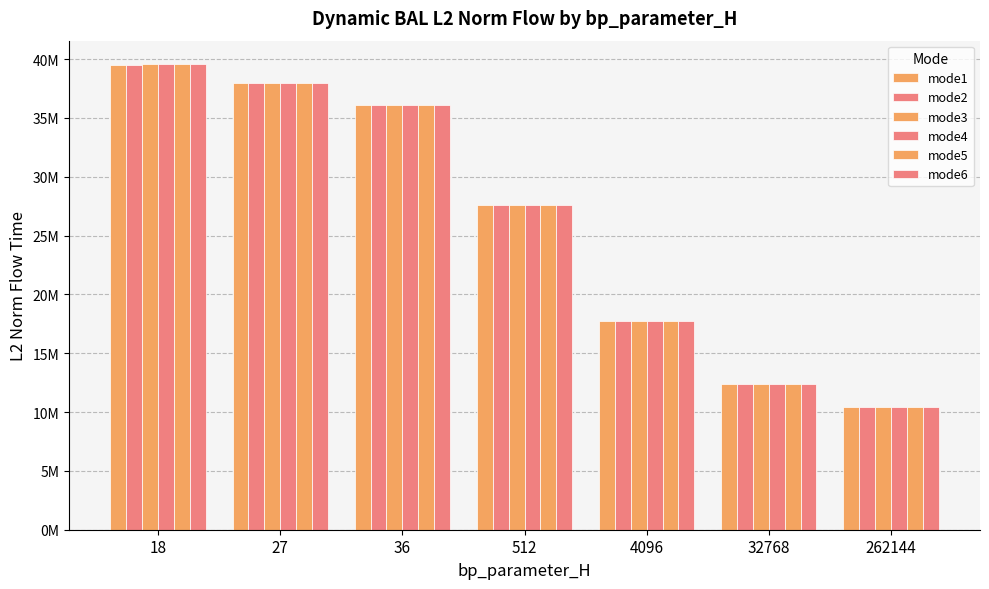

Are the bars horizontal?

No